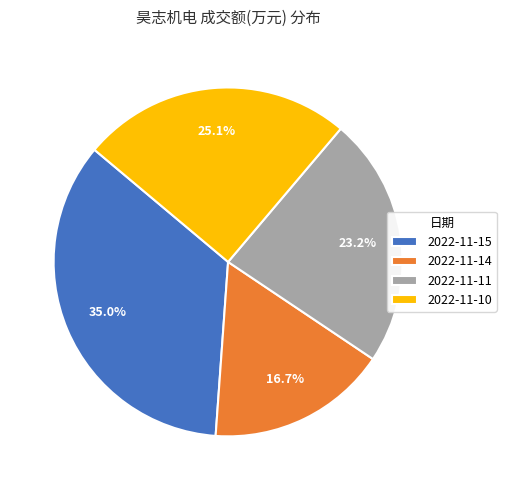

To the nearest percent, what is the difference between the largest and smallest slice percentages?

18%